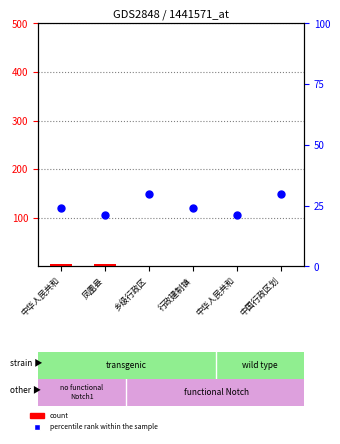

At which category is the sum across all series the highest?

乡级行政区